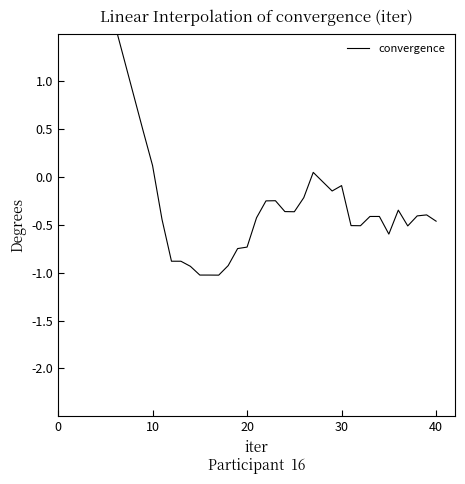

How many values are below zero?

29